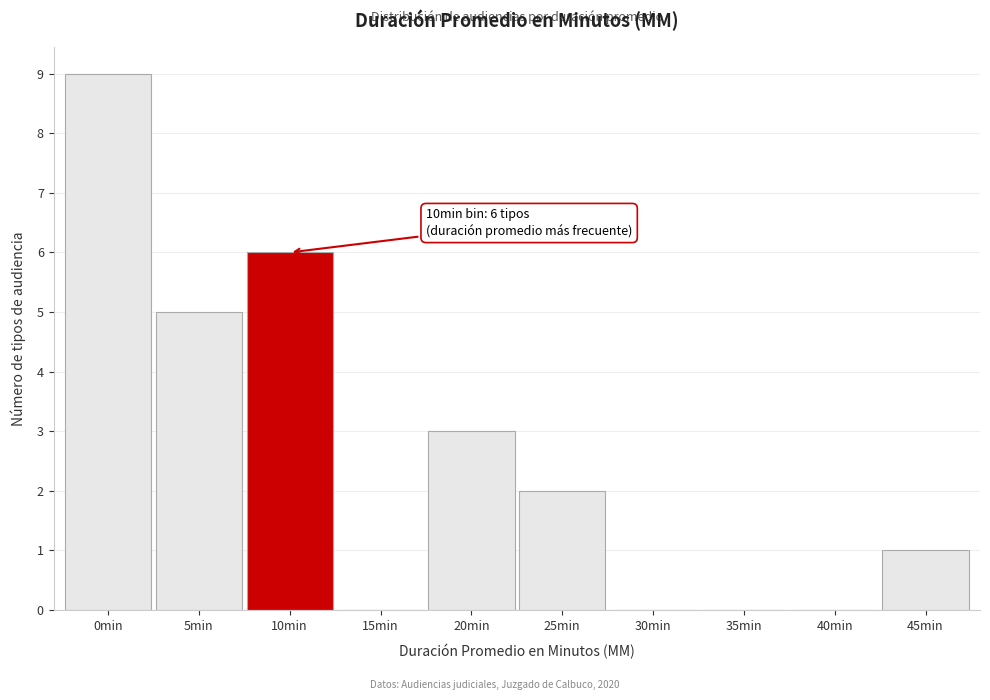

Reading left to right, list all the values displayed in this chart.

0min=9	5min=5	10min=6	15min=0	20min=3	25min=2	30min=0	35min=0	40min=0	45min=1